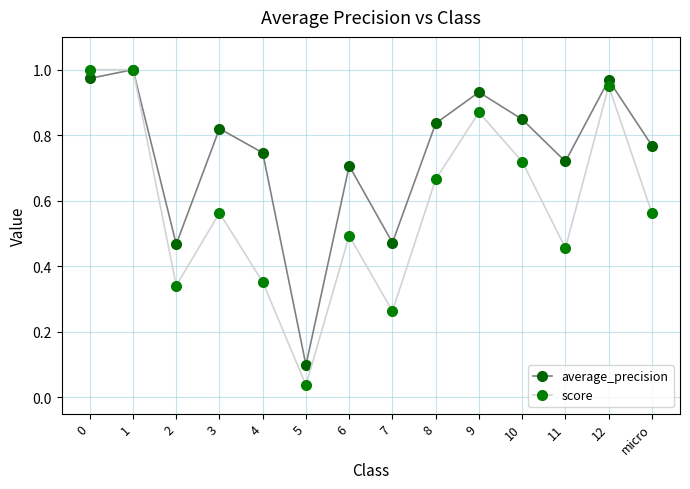

True or false: average_precision has a value of 0.1 at 2.

False